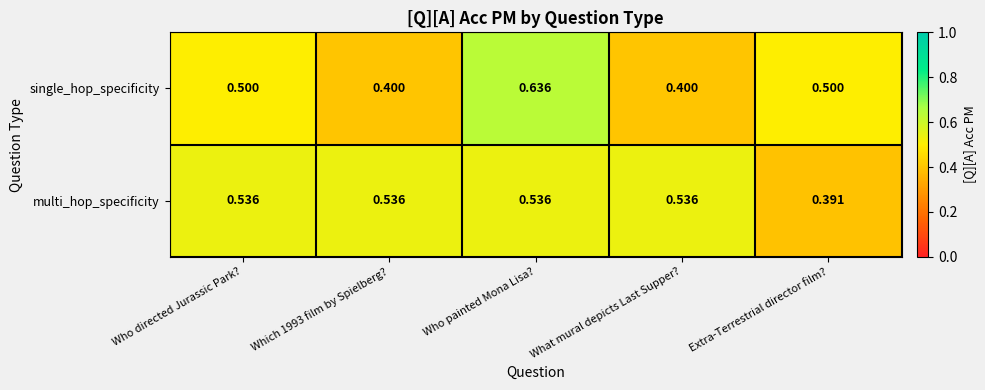

Which label corresponds to the smallest value in the chart?

Extra-Terrestrial director film?